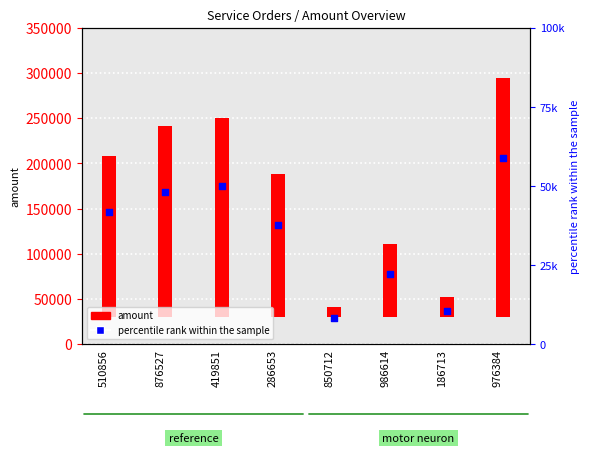

Is the value of percentile rank within the sample at 286653 greater than the value of amount at 286653?

No